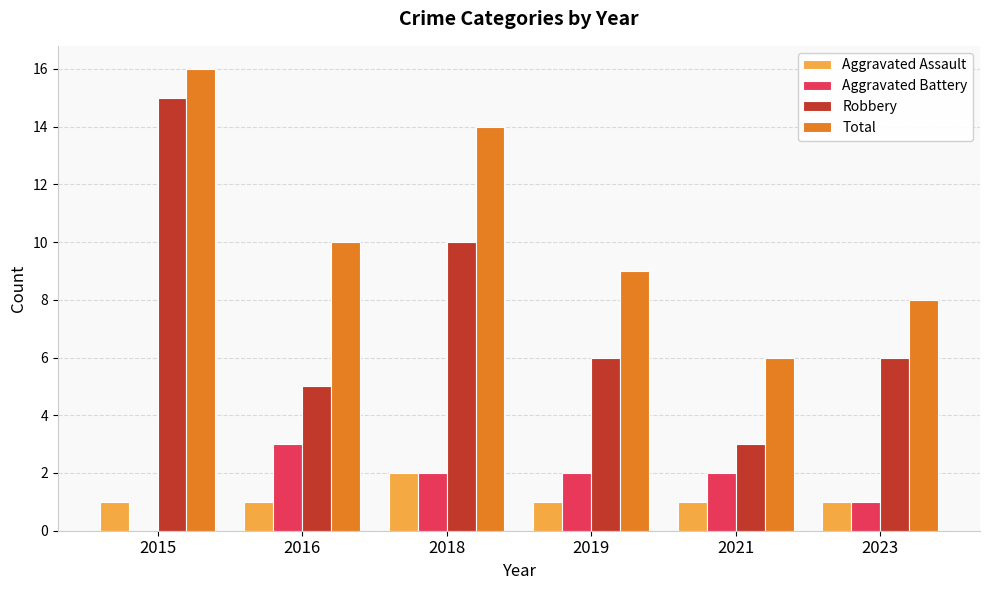

How many positive values does the Aggravated Battery series have?

5